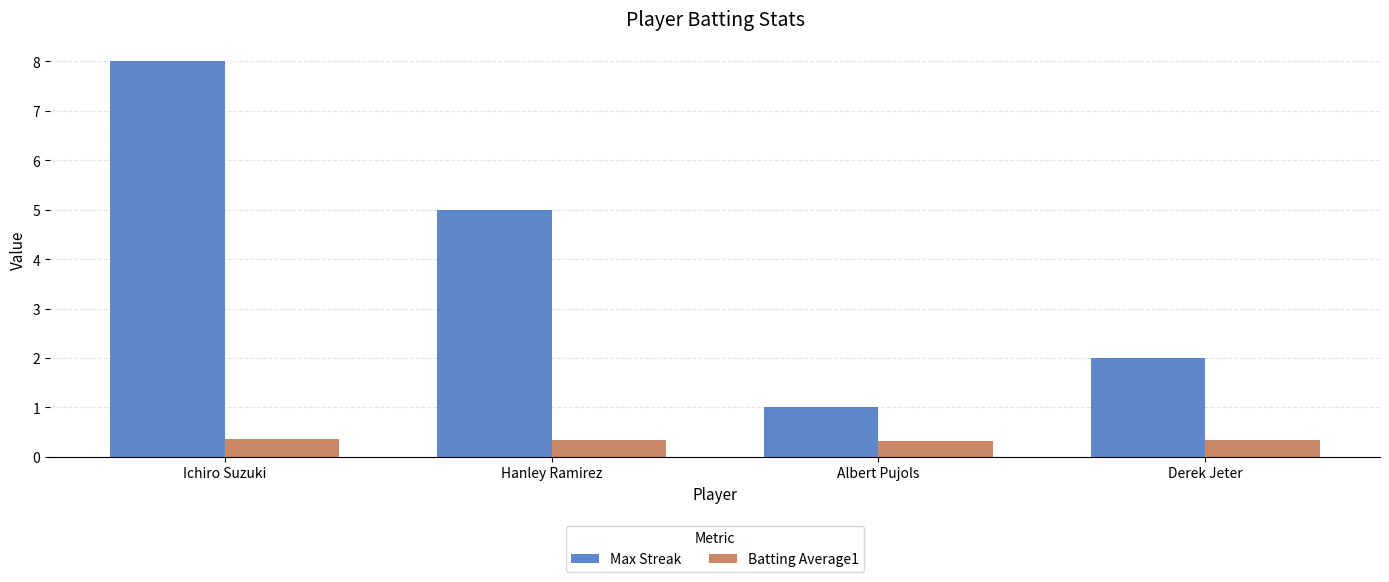

True or false: Max Streak has a value of 5.0 at Hanley Ramirez.

True